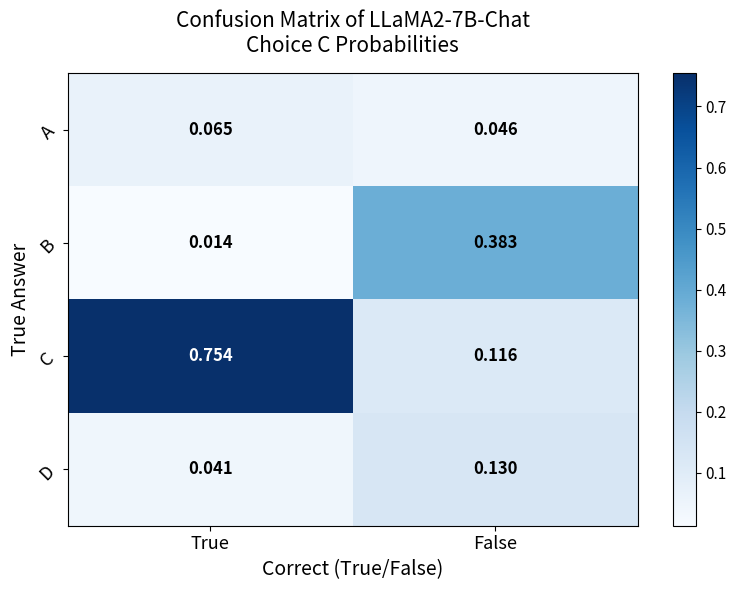

Which label corresponds to the smallest value in the chart?

True